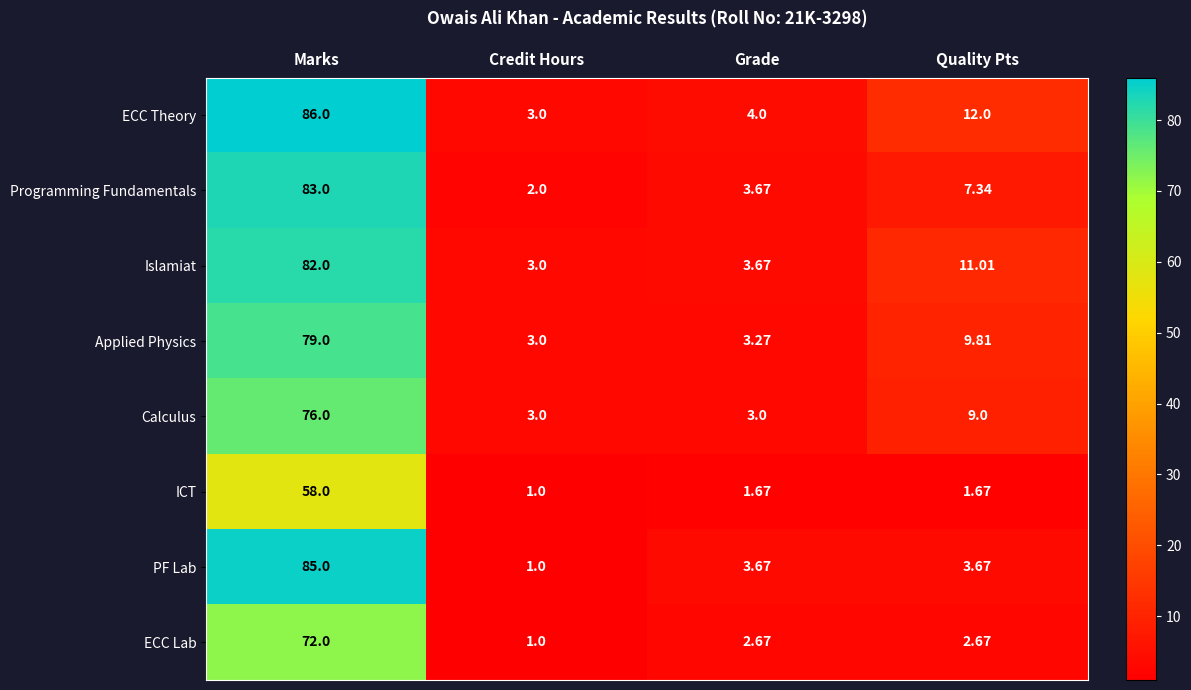

Which series changed the most between Marks and Quality Pts?

PF Lab